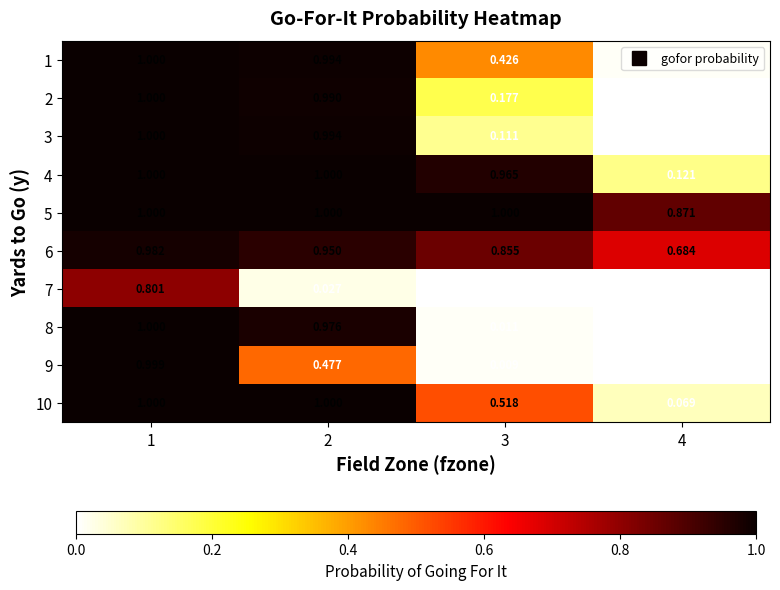

Which series has the largest total across all categories?

5